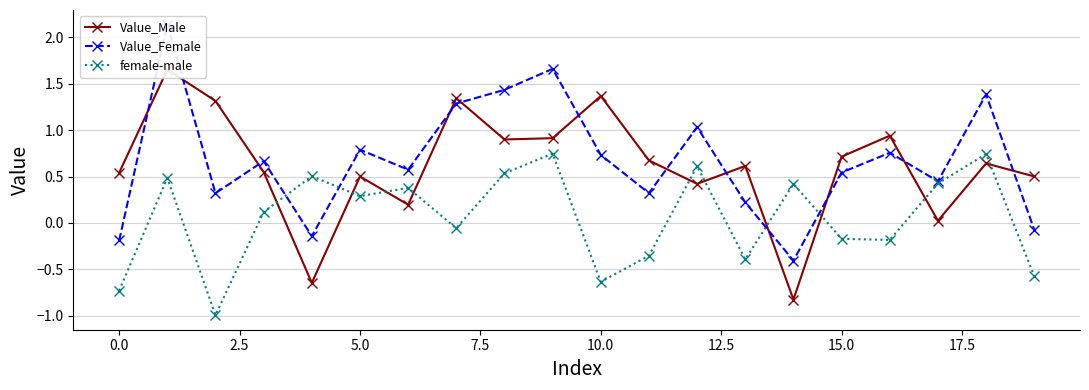

How many intersections are there between female-male and Value_Female?

4